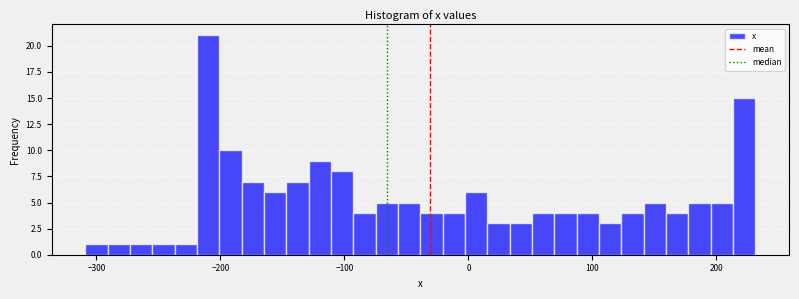

Read against the x-axis, roughly where is the centre of the tallest bar?

-210